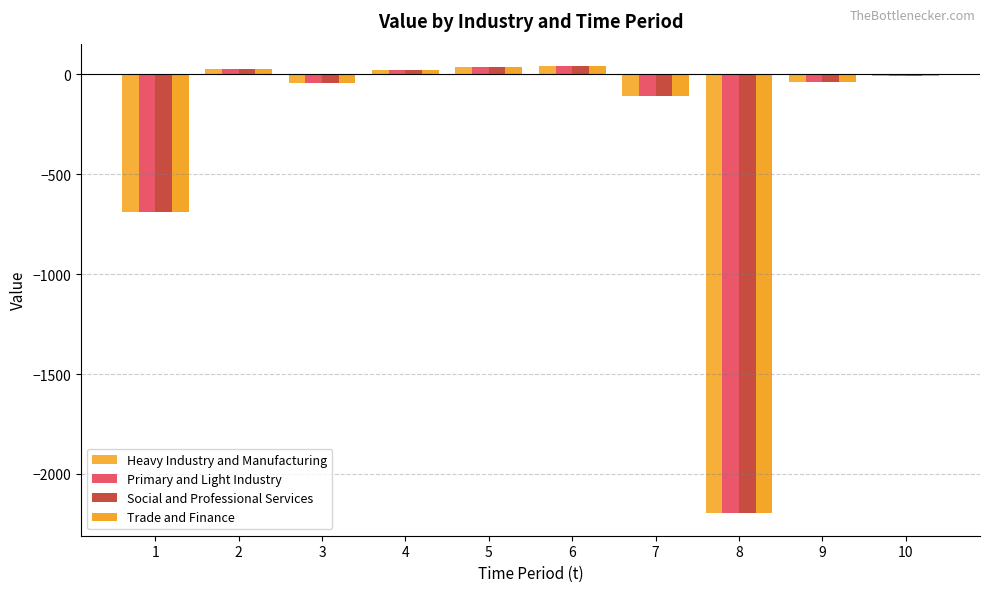

Count the number of data series in this chart.

4